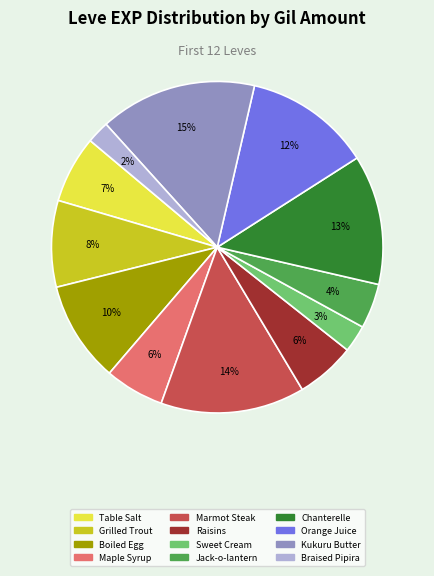

Does any single category account for the majority?

No